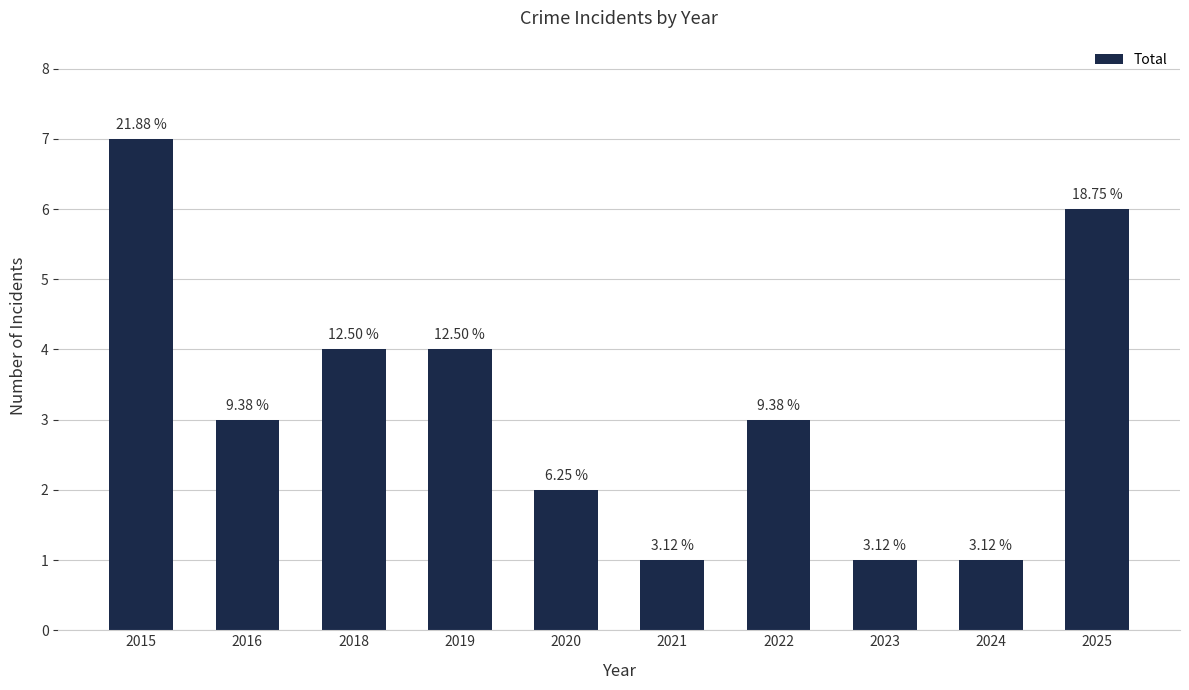

What is the difference between the second highest and minimum values?

5